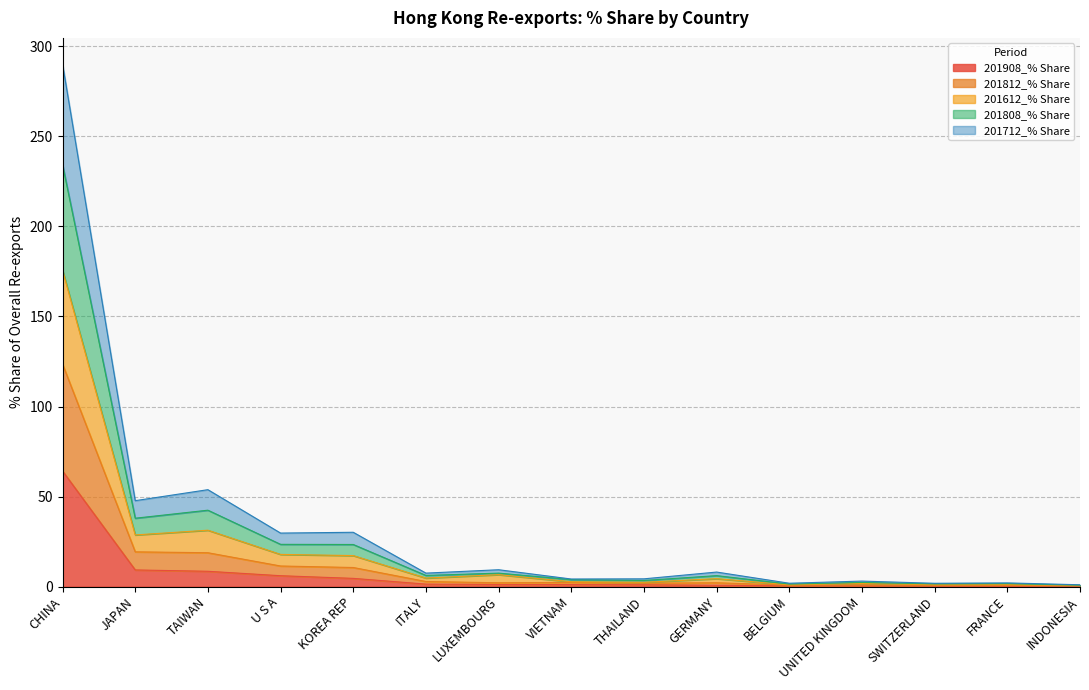

True or false: 201908_% Share has more than 0 points higher than both neighbors.

False